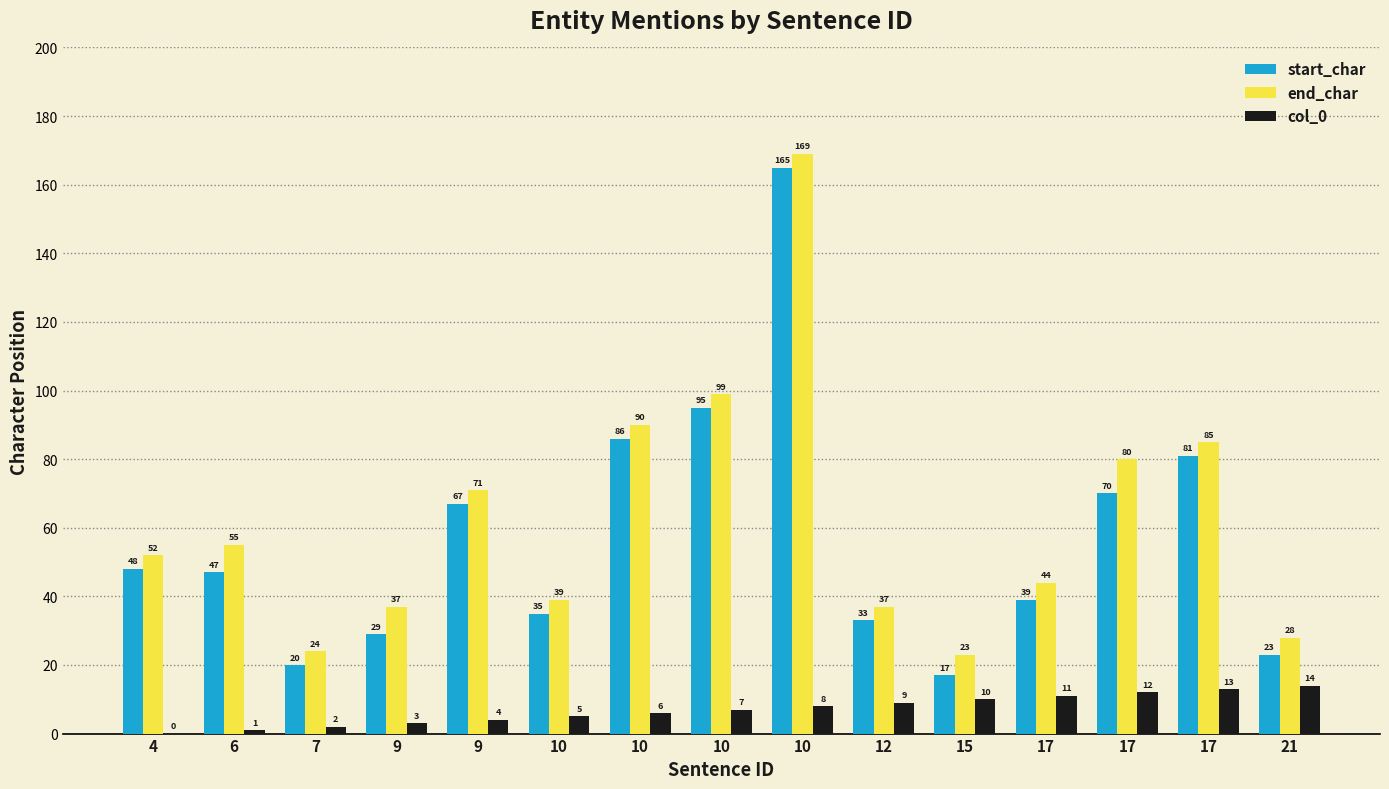

Between 9 and 10, which series saw the biggest shift?

start_char